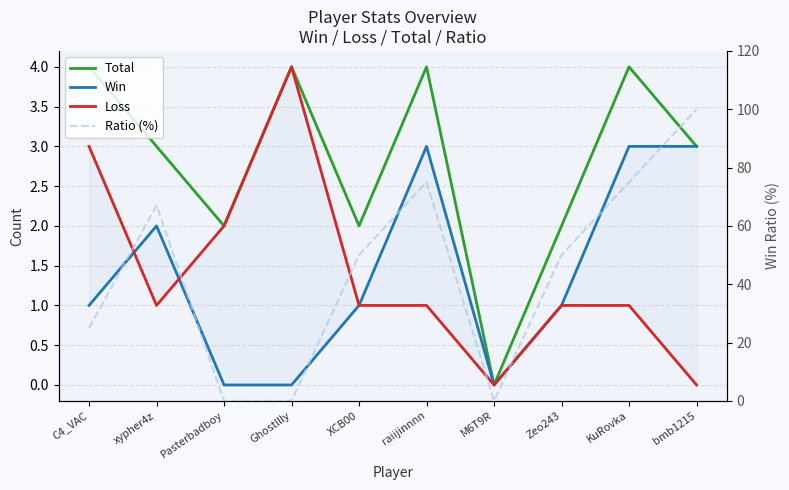

Which has a higher value, Zeo243 or C4_VAC?

C4_VAC